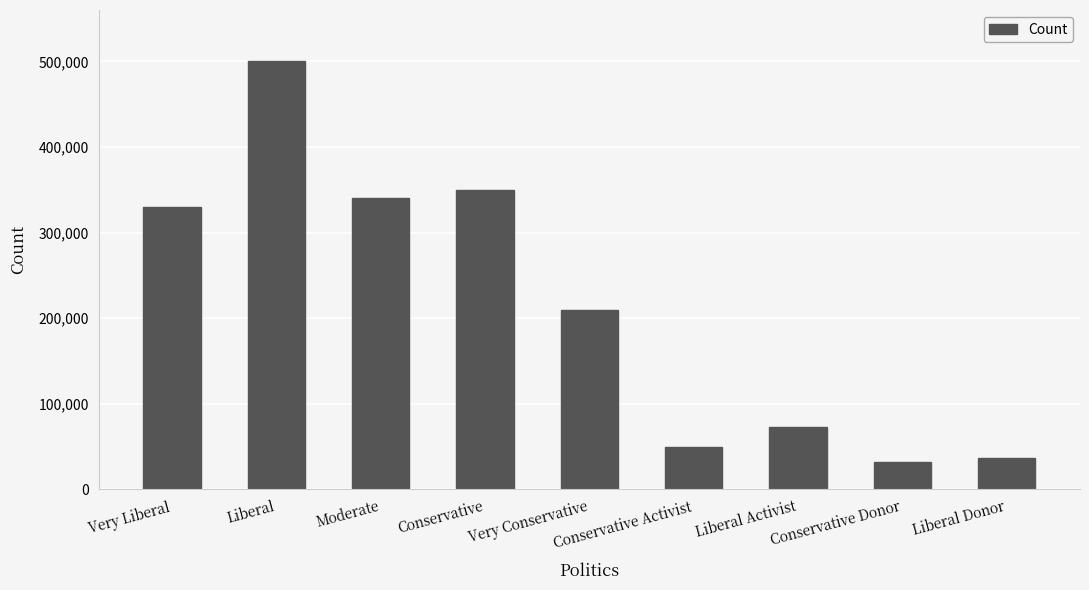

What is the average value?

213556